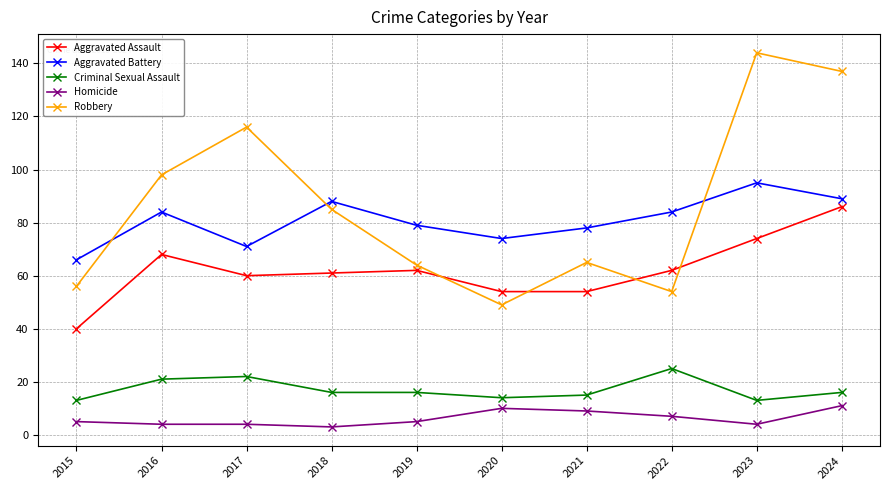

The Robbery series shows 116 at 2017. True or false?

True